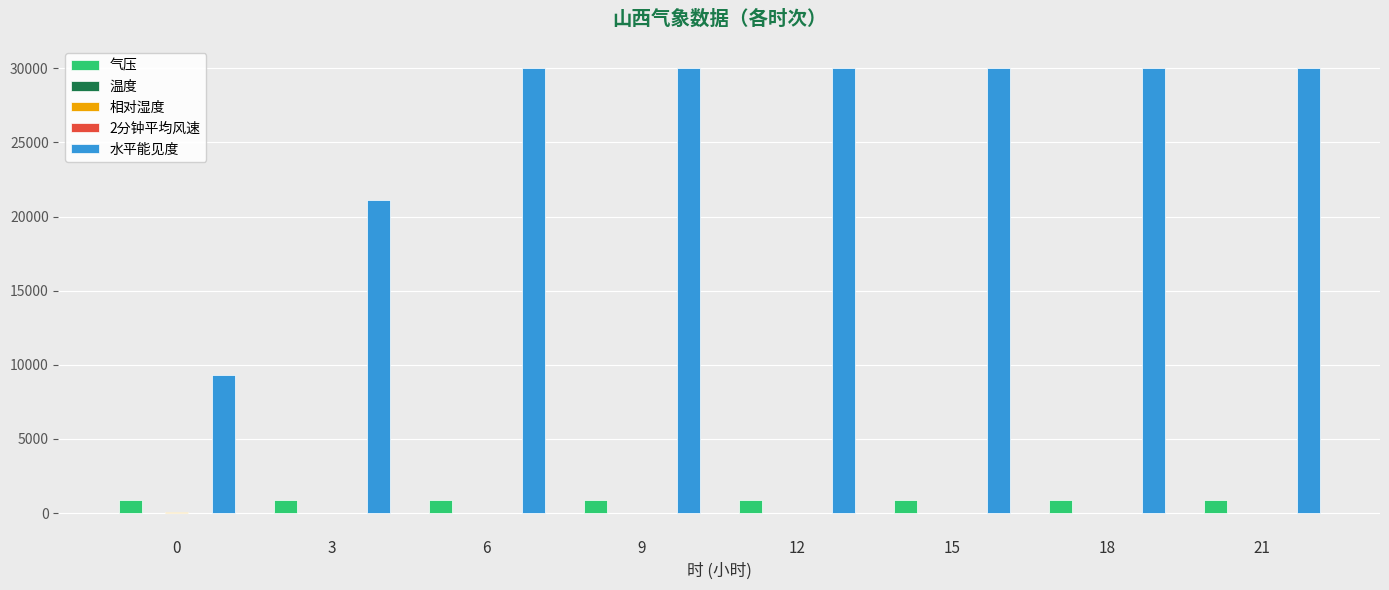

What is the maximum value shown in the chart?

30000.0